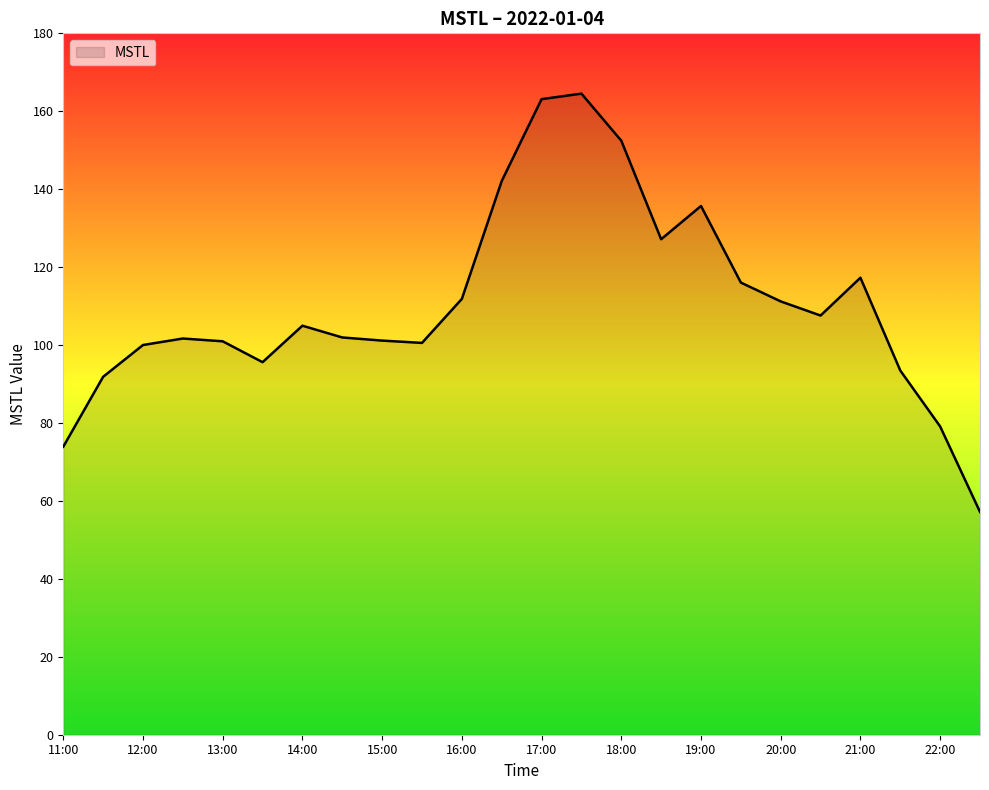

What is the difference between the maximum and minimum values?

107.4